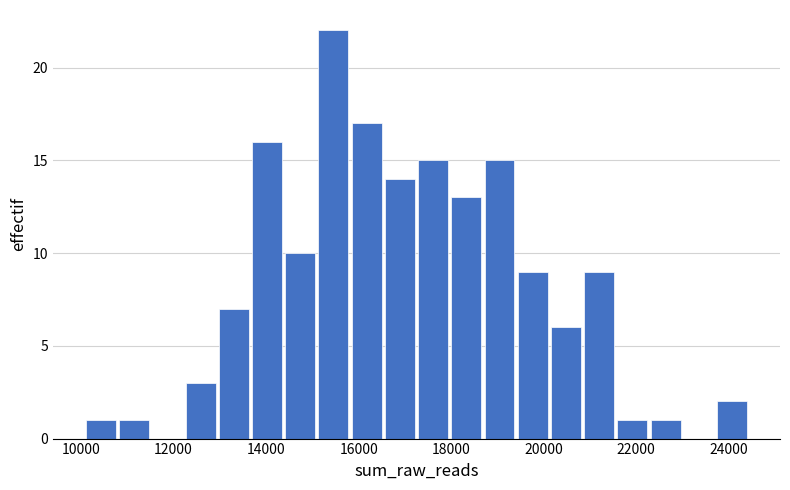

Around what value on the x-axis is the tallest bar? Give the approximate position of its centre, as read against the axis.

15400